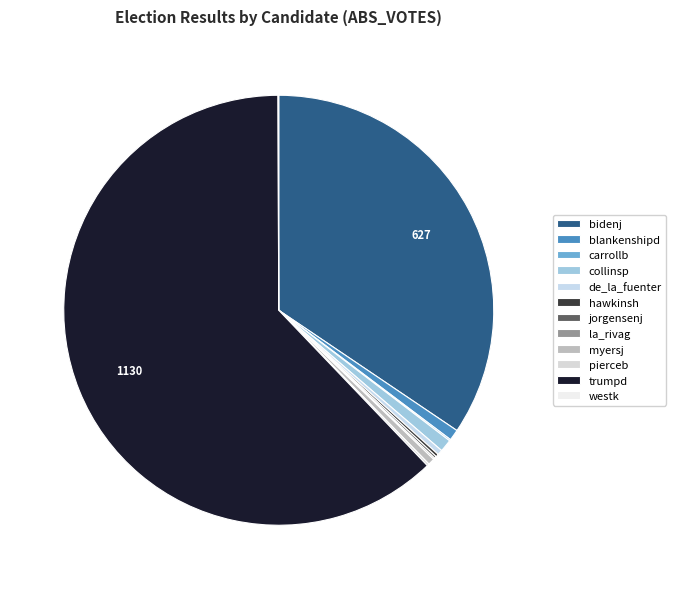

Do myersj and westk together represent more than half of the pie?

No